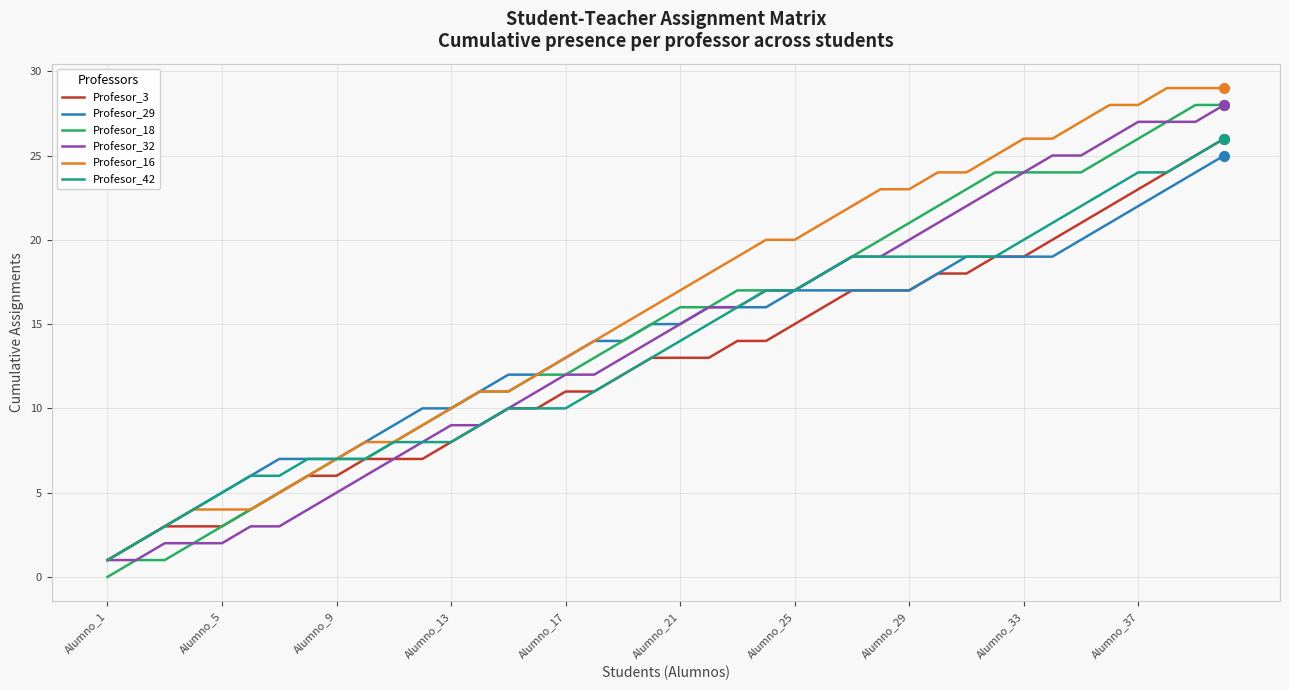

Which series has the largest total across all categories?

Profesor_16